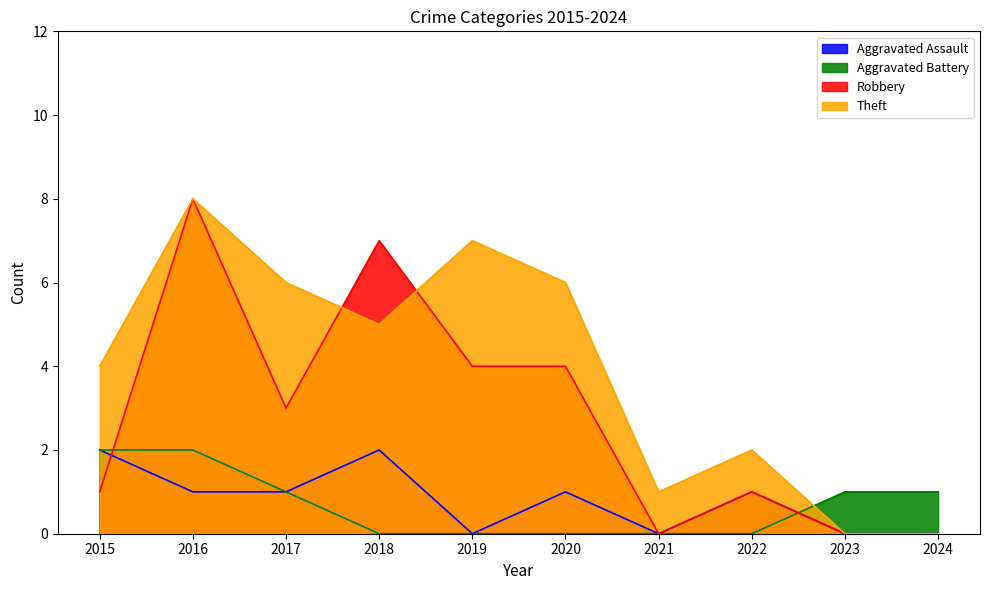

Where is the first local maximum for Theft?

2016